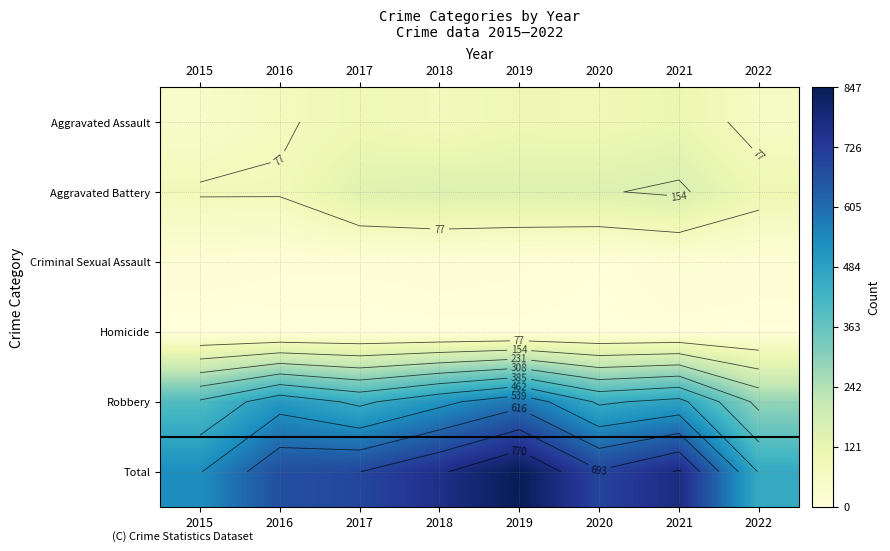

What is the greatest value displayed?

847